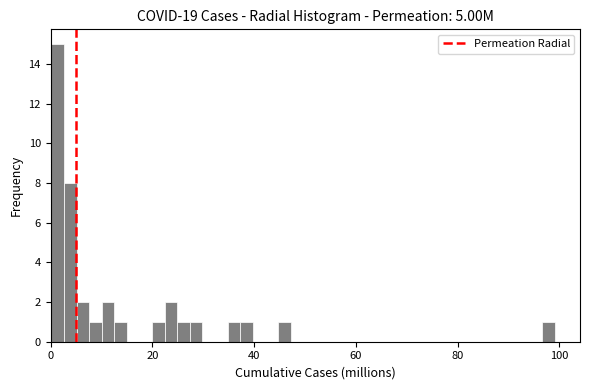

Read against the x-axis, roughly where is the centre of the tallest bar?

2